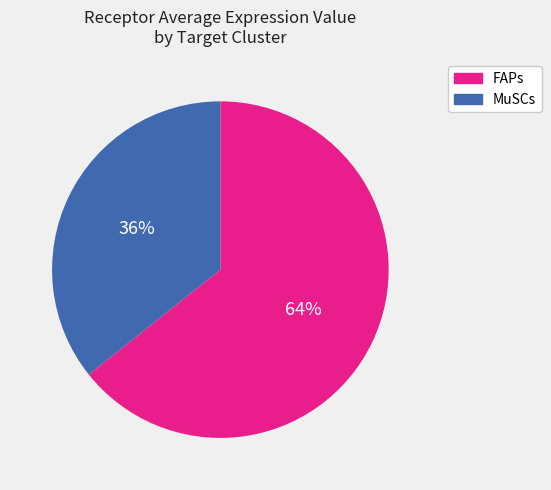

Rank the categories by value from highest to lowest.

FAPs, MuSCs